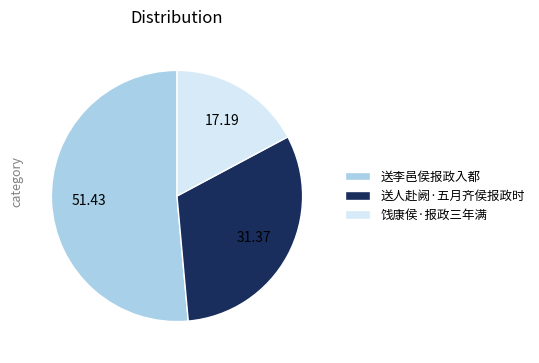

True or false: 饯康侯·报政三年满 accounts for 24% of the total.

False